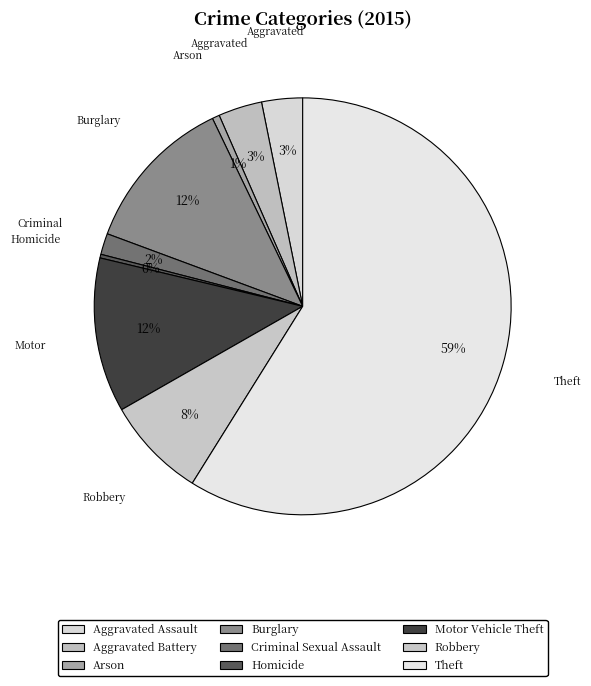

Which slice is the largest?

Theft